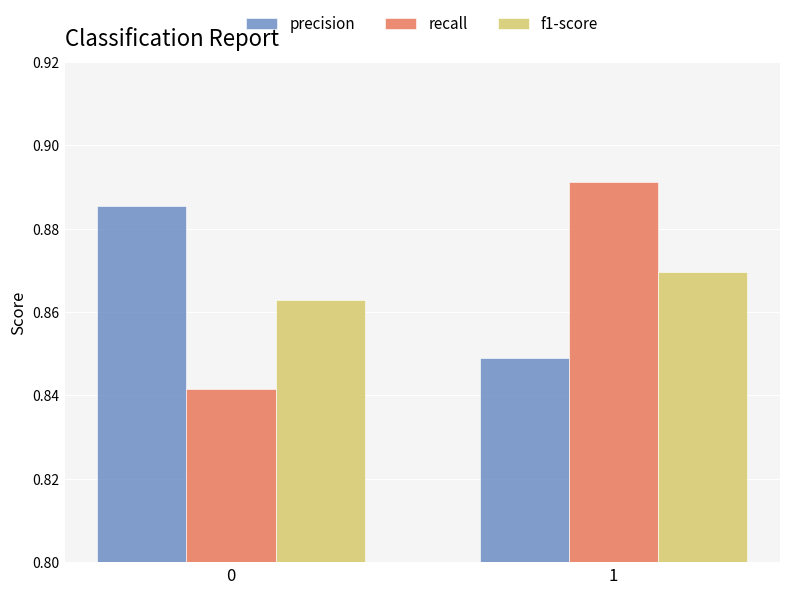

Is it true that precision equals 0.5 at 0?

False